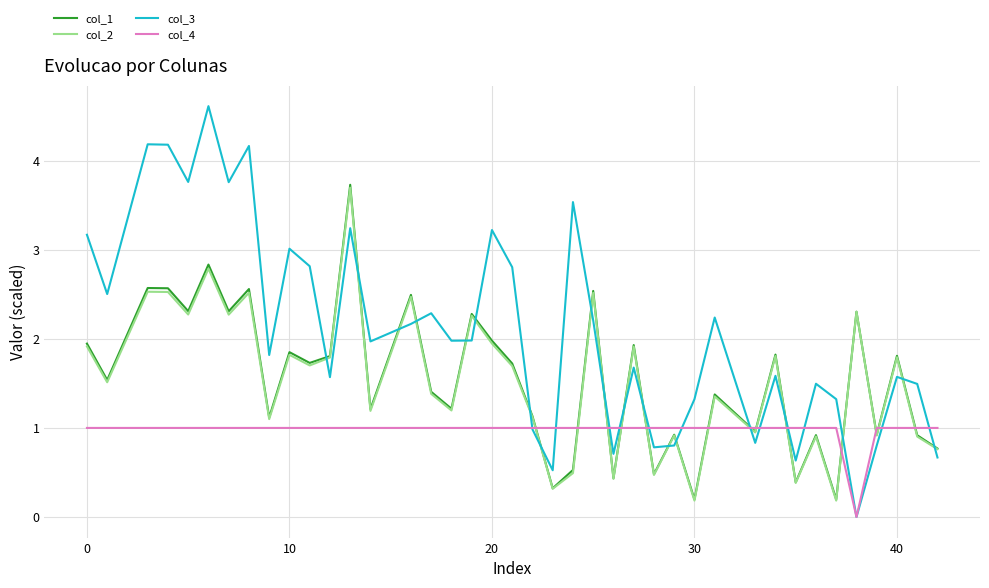

What is the sum of all col_3 values?

84.4